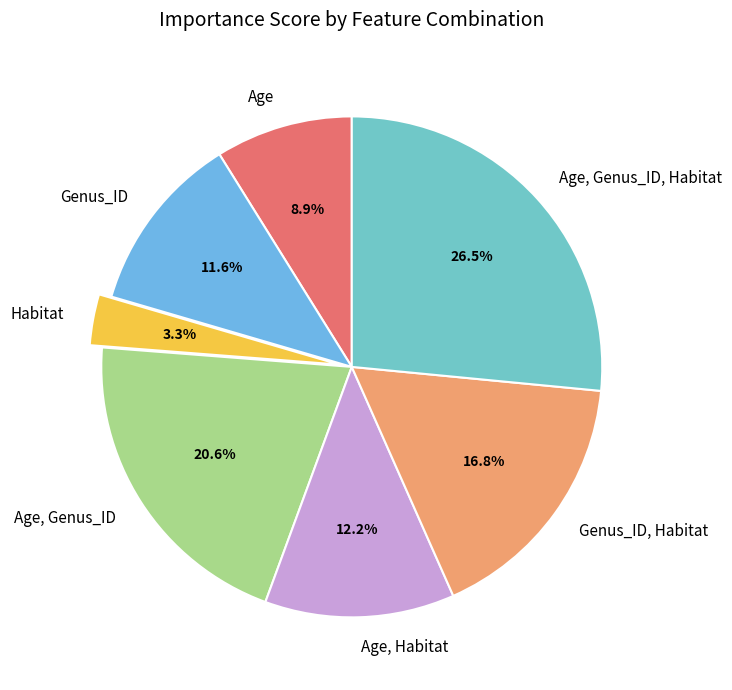

True or false: Genus_ID, Habitat accounts for 8% of the total.

False